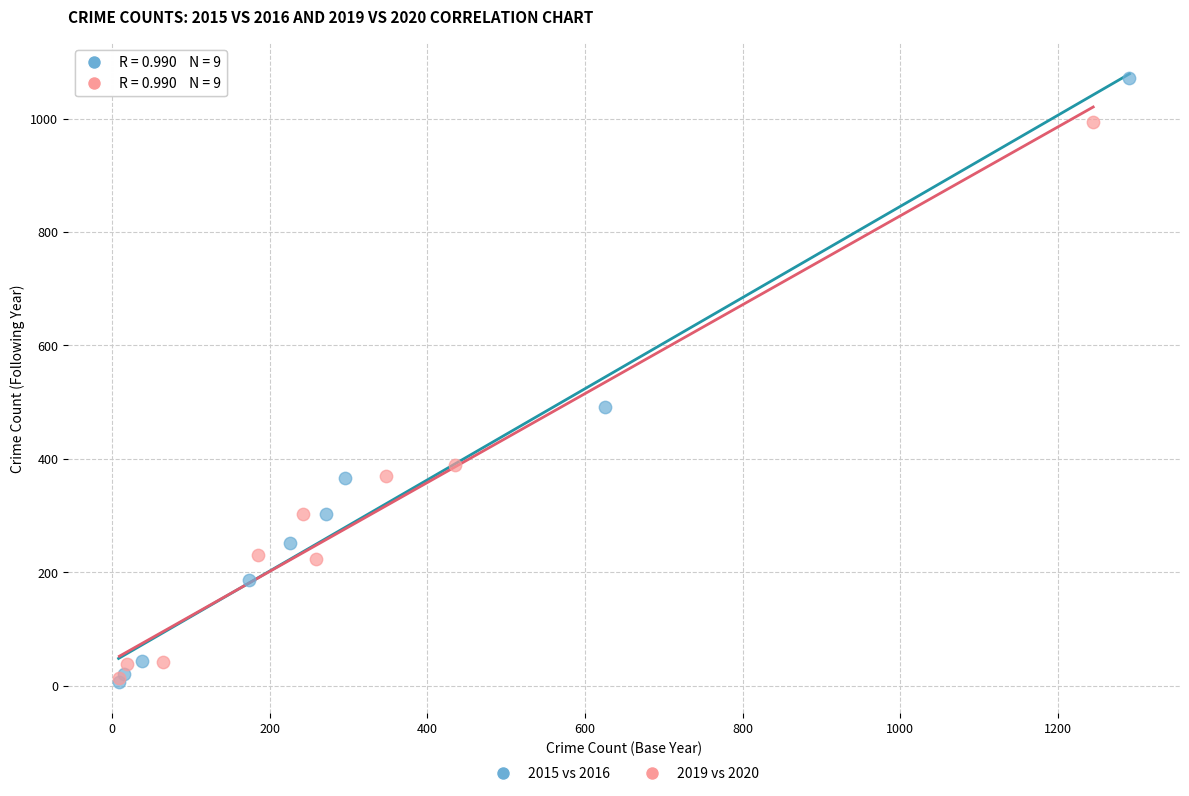

What are all the series names shown in the legend?

2015 vs 2016, 2019 vs 2020